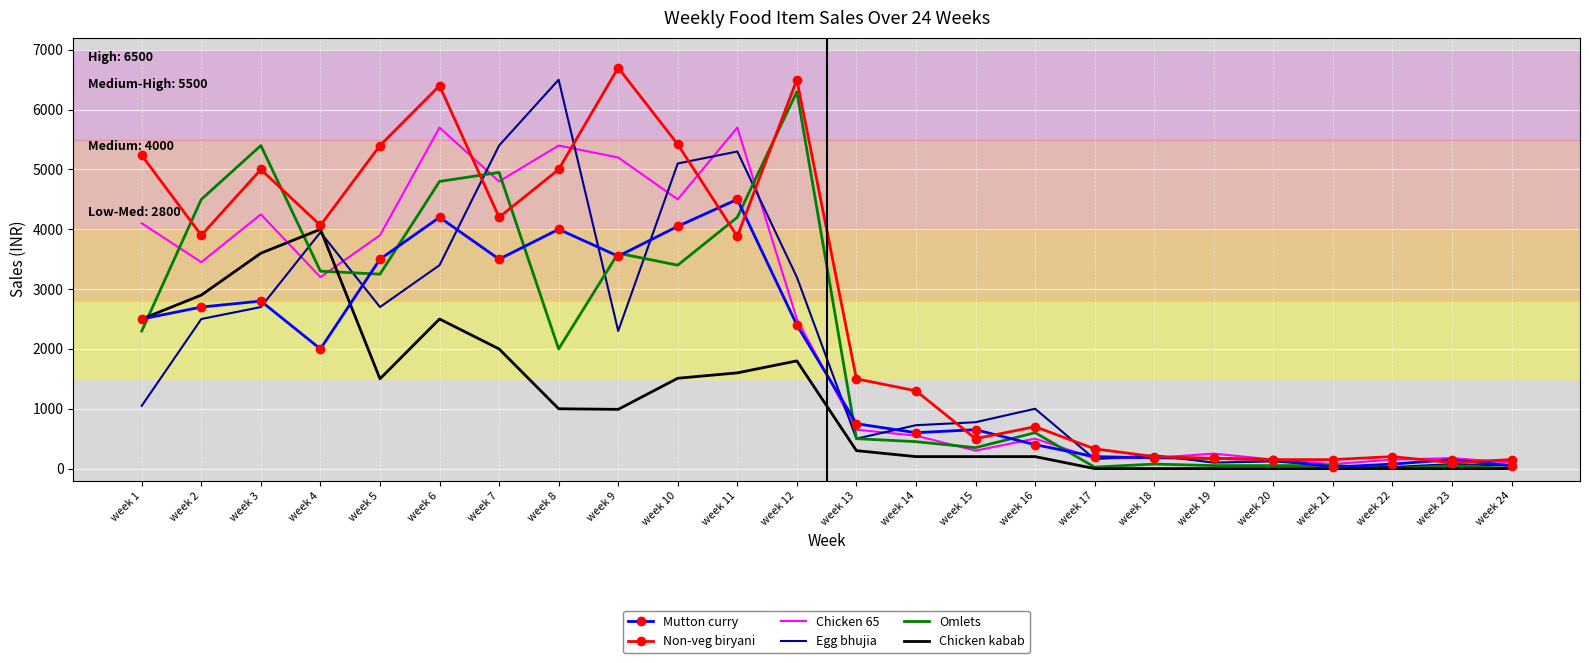

At which category does Non-veg biryani reach its first local valley?

week 2